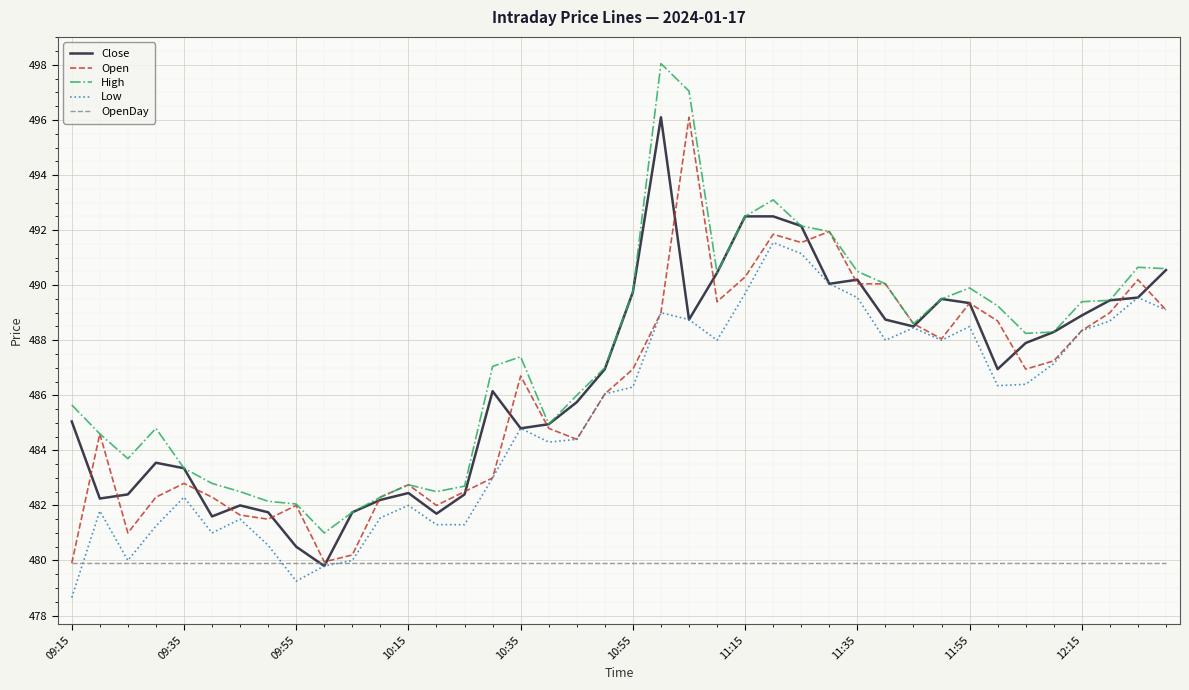

Which series has the largest total across all categories?

High